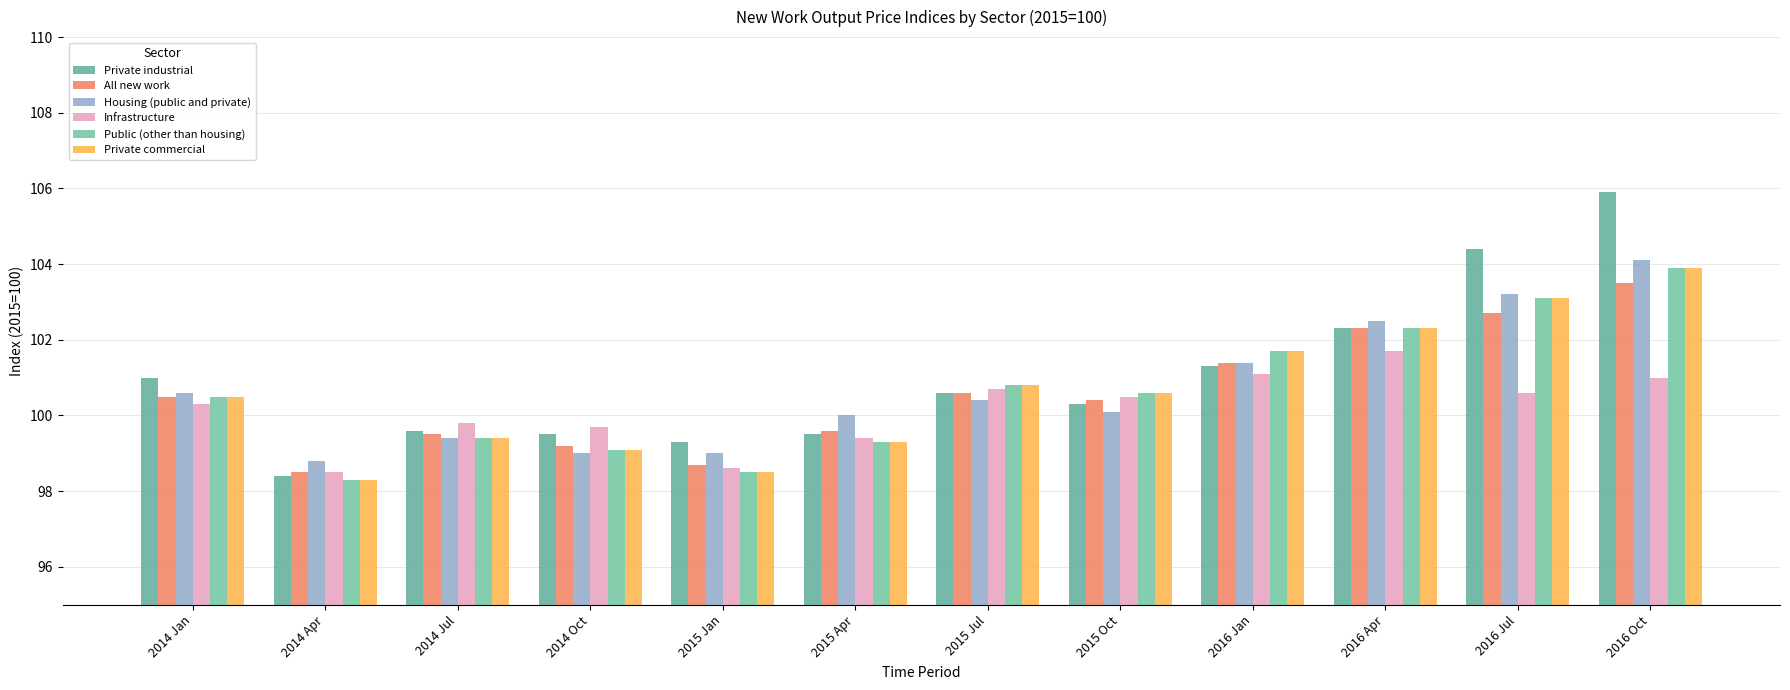

The value of Private commercial at 2014 Oct is 99.1. True or false?

True